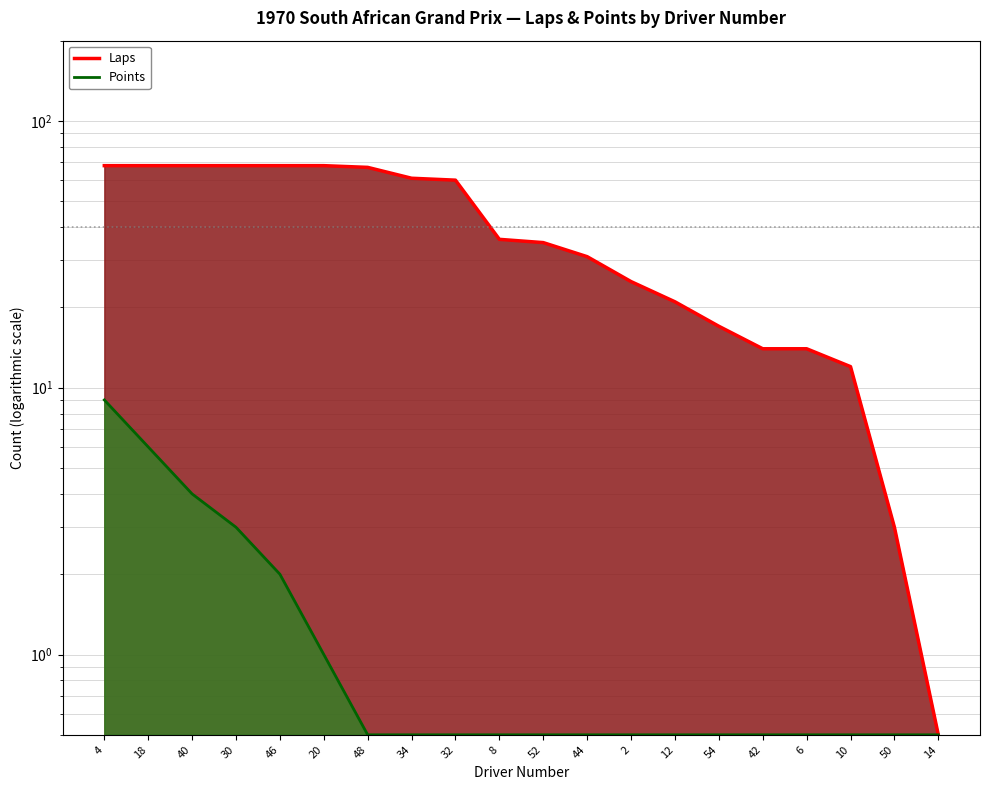

What is the spread (max minus min) of values at 4?

59.0